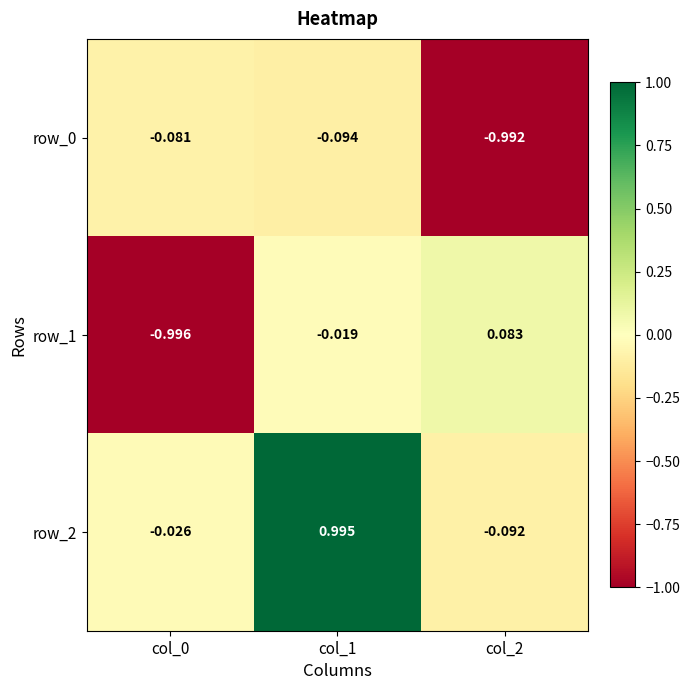

Is the value of row_2 at col_2 greater than the value of row_1 at col_1?

No